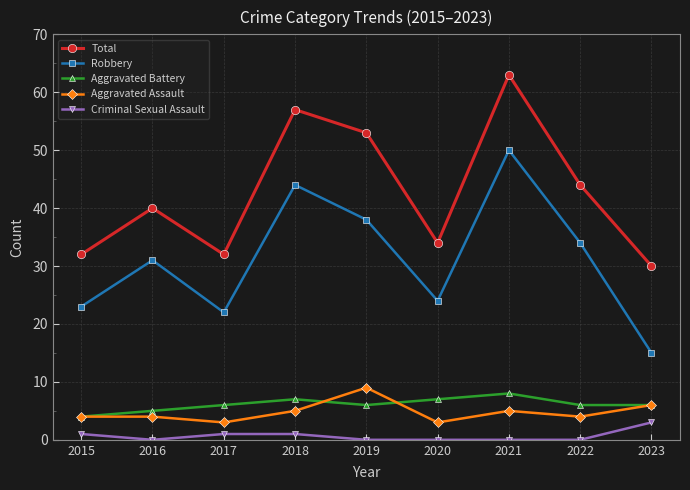

True or false: Aggravated Battery and Criminal Sexual Assault intersect in this chart.

False